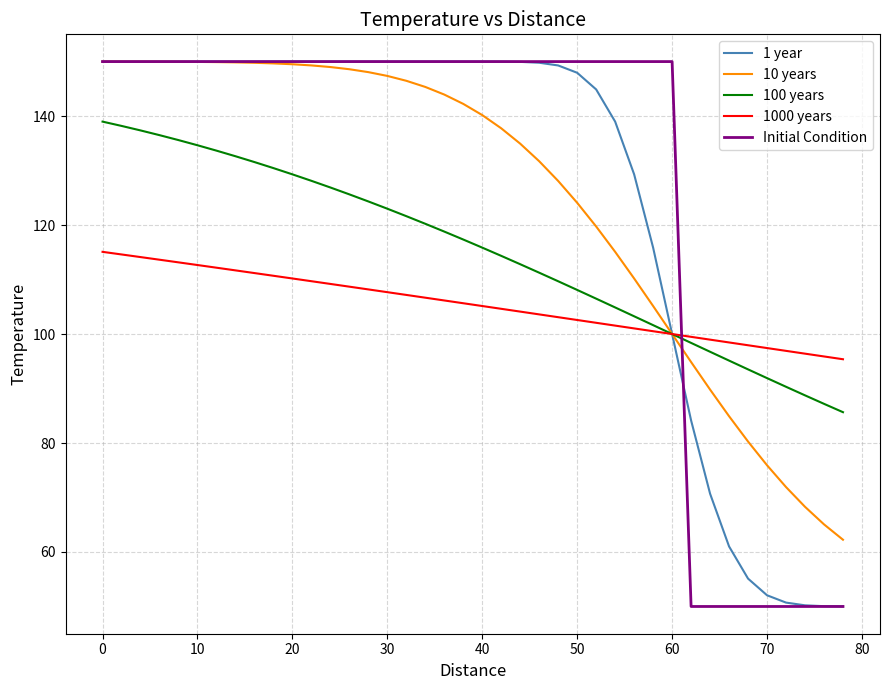

What is the maximum value for 1 year?

150.0